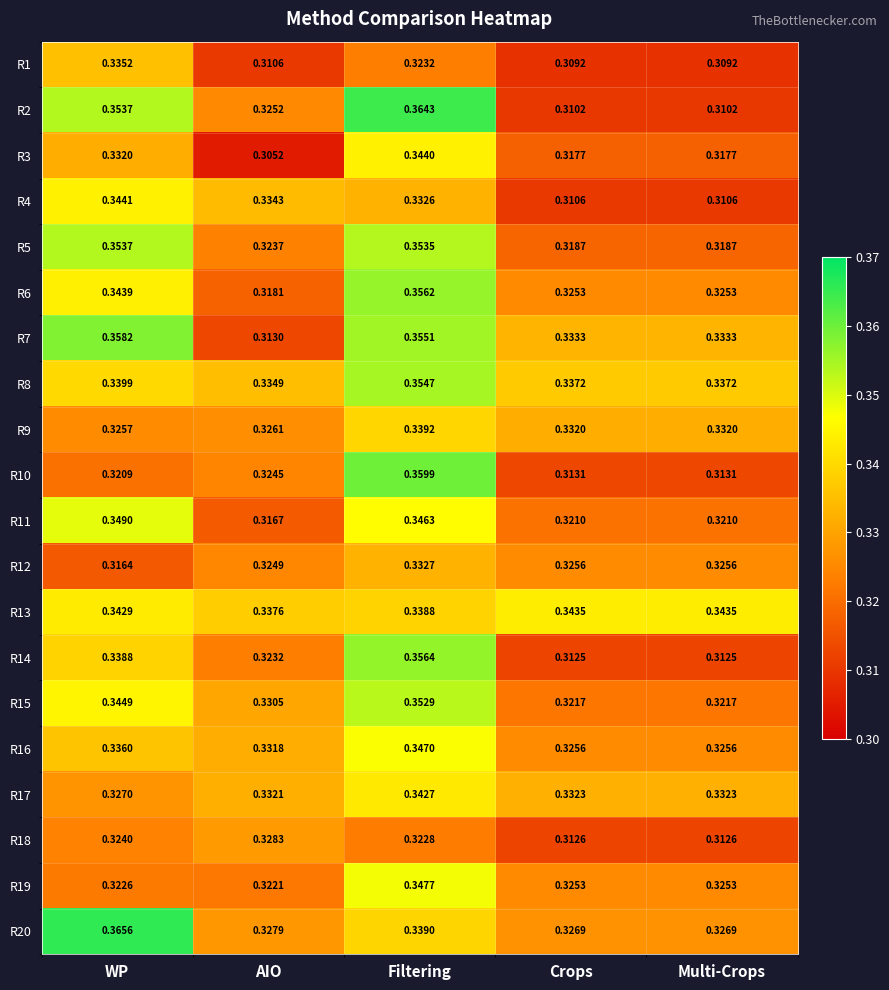

Which series has the largest range (max minus min)?

R2